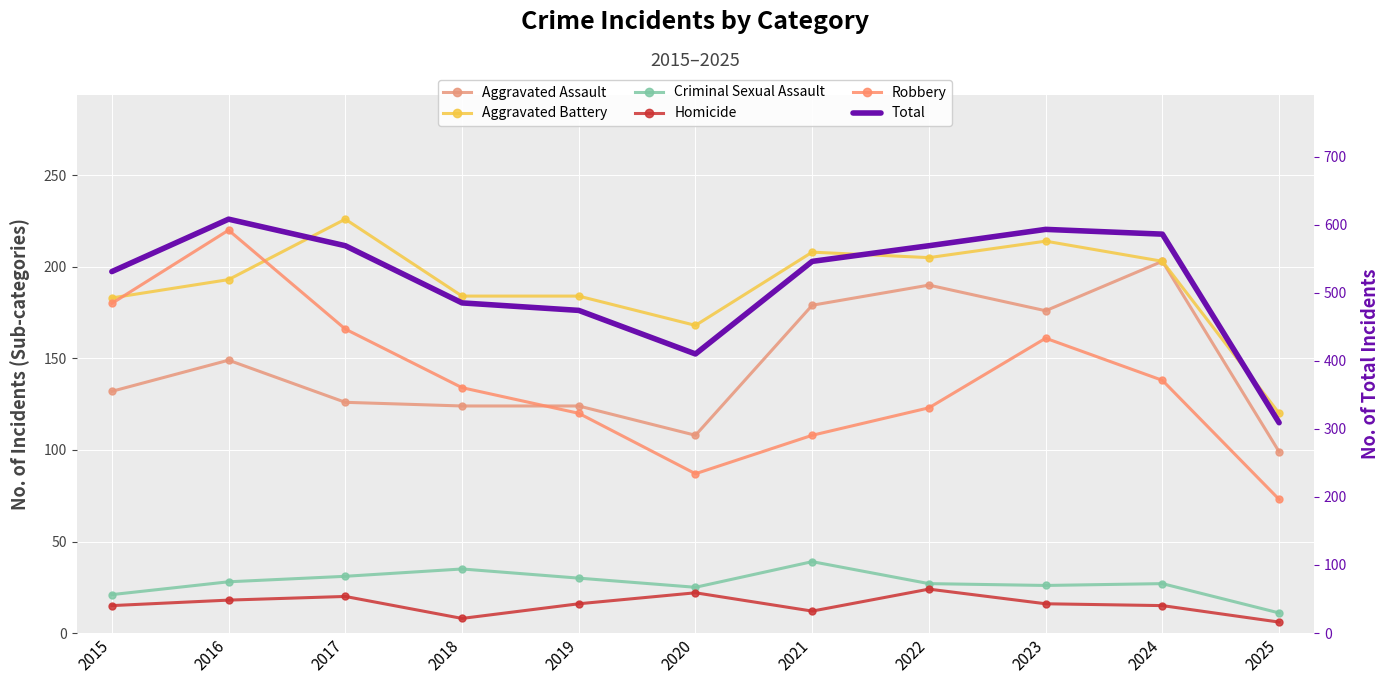

What are all the series names shown in the legend?

Aggravated Assault, Aggravated Battery, Criminal Sexual Assault, Homicide, Robbery, Total